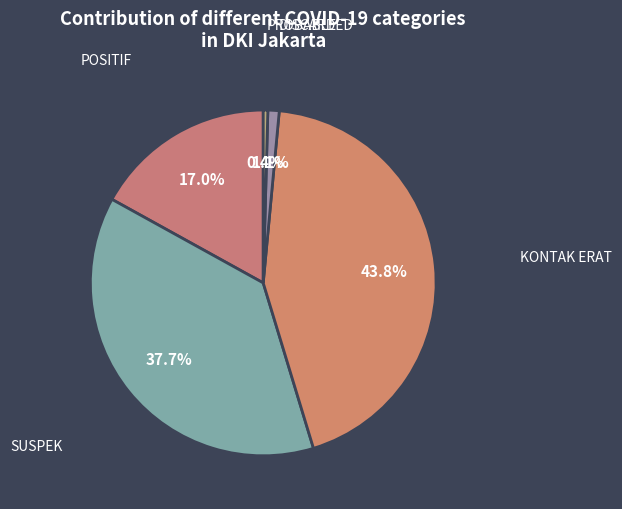

To the nearest percent, what is the difference between the largest and smallest slice percentages?

43%